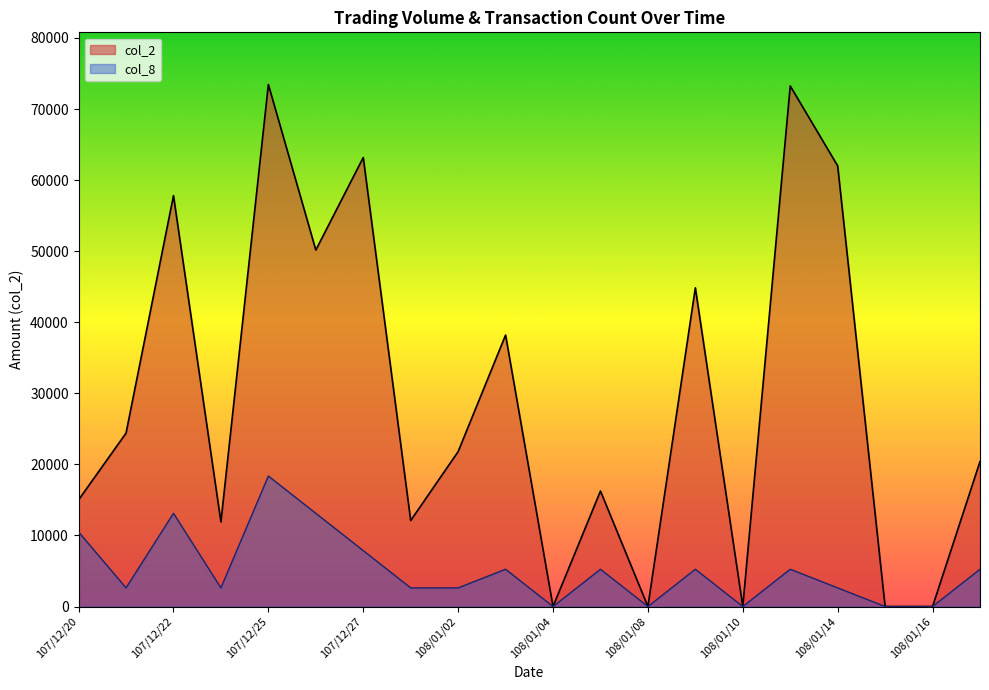

True or false: col_2 has more than 2 points higher than both neighbors.

True